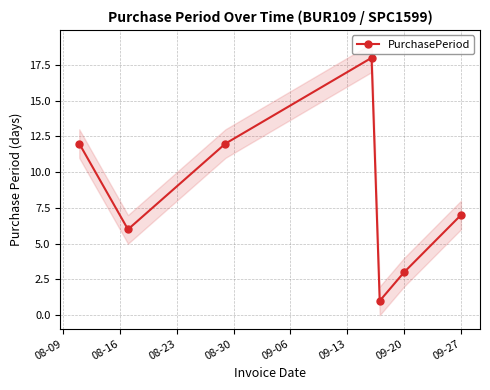

Is it true that PurchasePeriod equals 3 at 09-20?

True